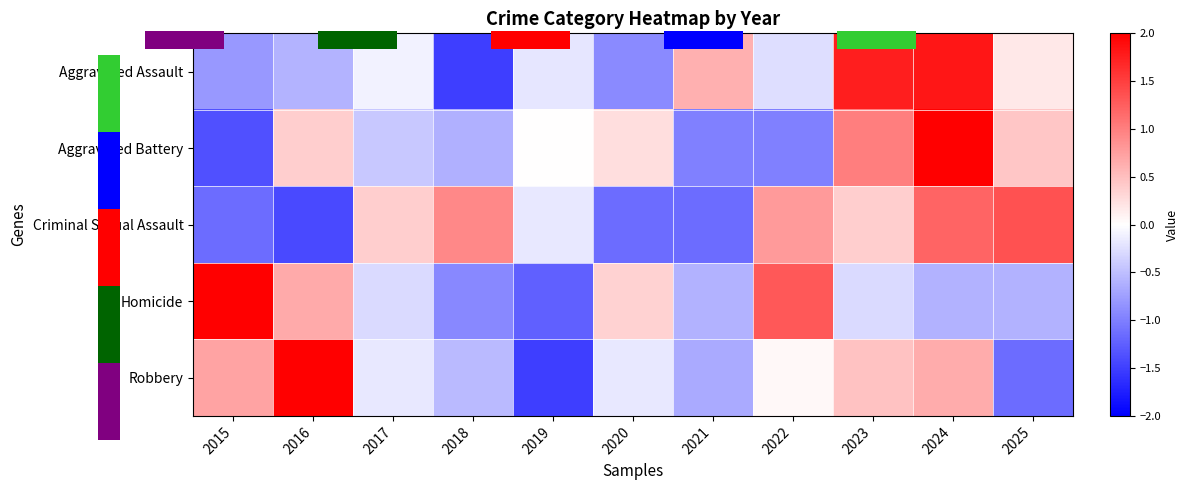

Which series changed the most between 2017 and 2024?

Aggravated Battery